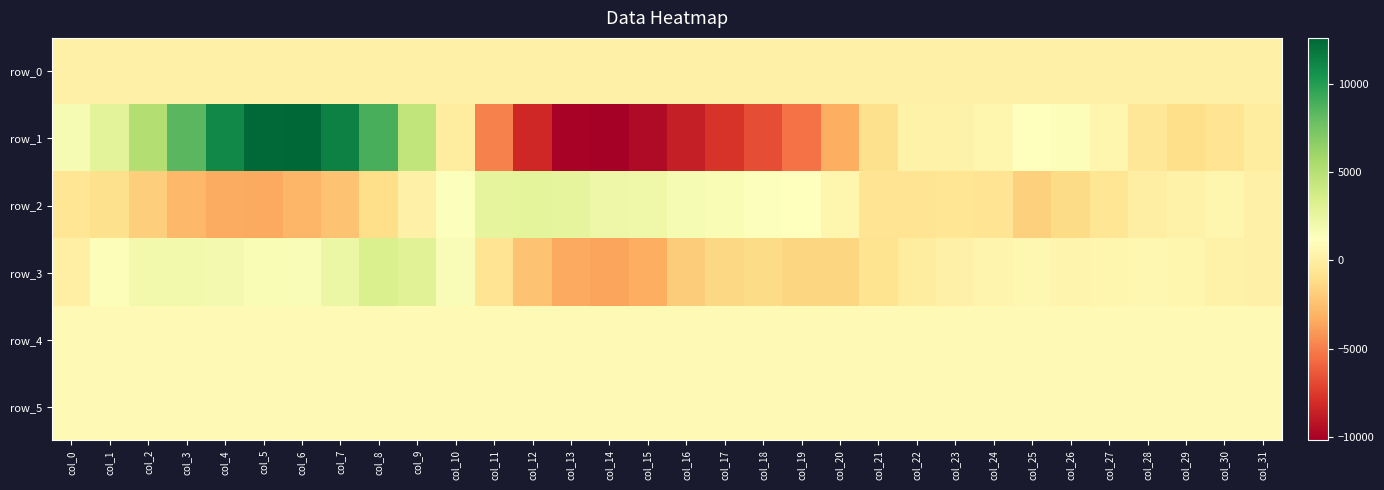

Reading right to left, what are all the values shown in this chart?

row_0: 165.9	165.8	165.8	165.8	165.7	165.6	165.6	165.5	165.5	165.4	165.4	165.4	165.3	165.2	165.2	165.1	165.1	165.0	165.0	164.9	164.9	164.8	164.7	164.7	164.6	164.6	164.6	164.5	164.4	164.4	164.3	164.3
row_1: -140.0	-734.0	-1031.0	-492.0	536.0	1431.0	1293.0	573.0	287.0	282.0	-996.0	-3305.0	-5475.0	-6758.0	-7763.0	-8715.0	-9595.0	-10200.0	-9942.0	-8259.0	-4881.0	-148.0	4554.0	8885.0	11421.0	12608.0	12487.0	11016.0	8384.0	5209.0	2835.0	1720.0
row_2: 195.0	505.0	281.0	-25.0	-626.0	-1281.0	-1763.0	-733.0	-586.0	-716.0	-752.0	570.0	1168.0	1376.0	1647.0	1650.0	2145.0	2209.0	2692.0	2721.0	2708.0	1312.0	211.0	-1049.0	-2386.0	-2972.0	-3468.0	-3423.0	-2851.0	-1874.0	-956.0	-614.0
row_3: 174.0	265.0	537.0	630.0	528.0	485.0	629.0	459.0	188.0	-189.0	-824.0	-1550.0	-1553.0	-1223.0	-1416.0	-1965.0	-3330.0	-3616.0	-3441.0	-2394.0	-684.0	1518.0	3045.0	3369.0	2333.0	1546.0	1613.0	1838.0	1937.0	1981.0	1440.0	99.0
row_4: 829.0	829.0	826.0	827.0	825.0	831.0	829.0	827.0	837.0	834.0	835.0	831.0	831.0	829.0	825.0	826.0	826.0	822.0	824.0	827.0	824.0	825.0	829.0	830.0	831.0	830.0	829.0	831.0	828.0	831.0	832.0	832.0
row_5: 836.0	834.0	834.0	834.0	829.0	833.0	837.0	832.0	836.0	835.0	836.0	831.0	832.0	836.0	832.0	835.0	840.0	838.0	835.0	832.0	833.0	837.0	833.0	837.0	836.0	835.0	836.0	833.0	838.0	837.0	839.0	834.0